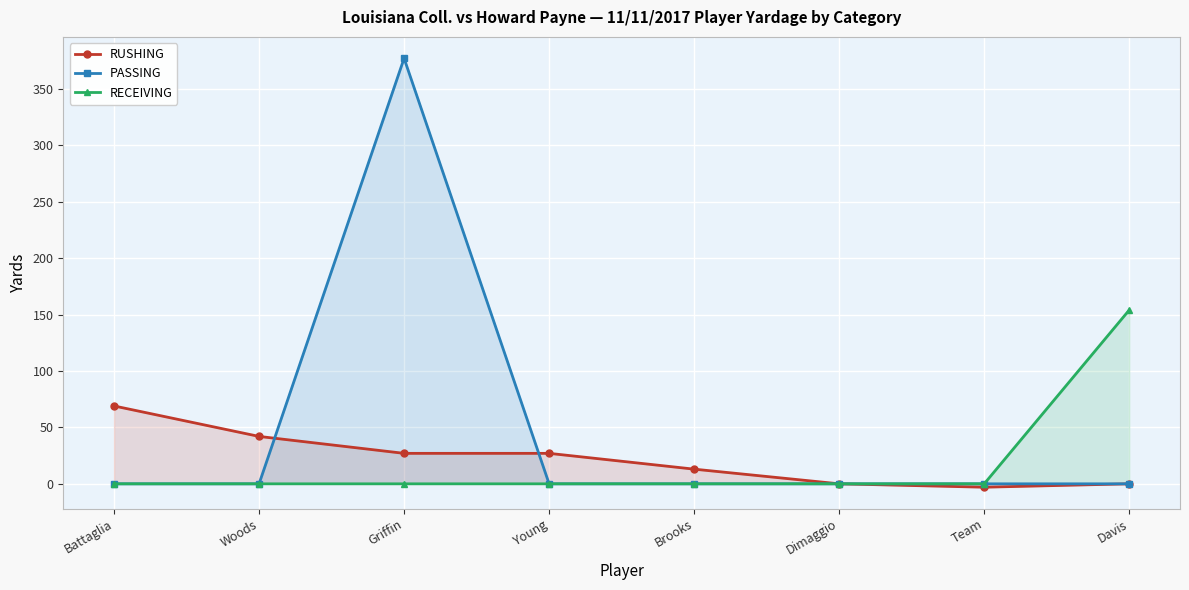

List the labels in order of RUSHING value, largest first.

Battaglia, Woods, Griffin, Young, Brooks, Dimaggio, Davis, Team